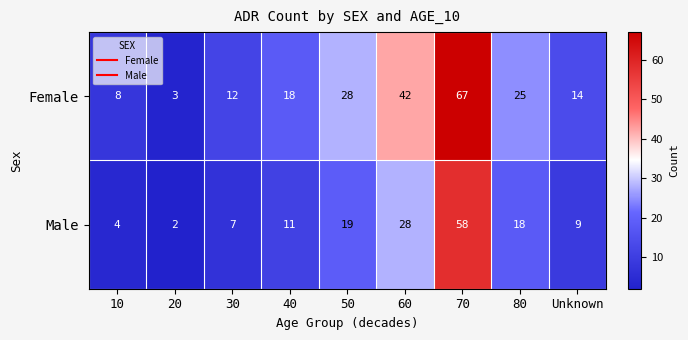

How many categories are shown in the chart?

9